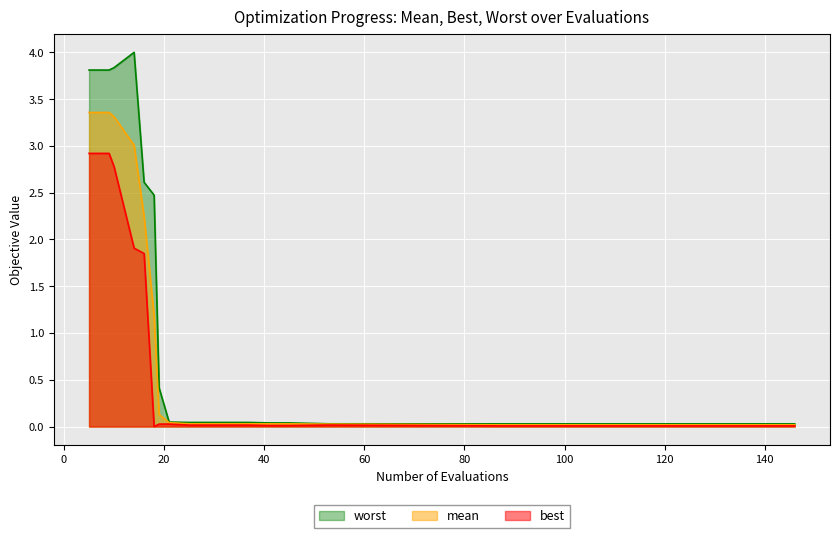

Which series has the largest total across all categories?

worst